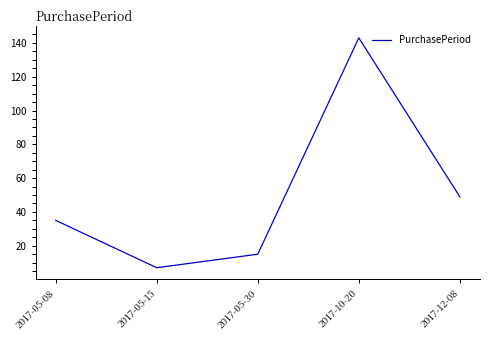

At which category does the data reach its first local valley?

2017-05-15